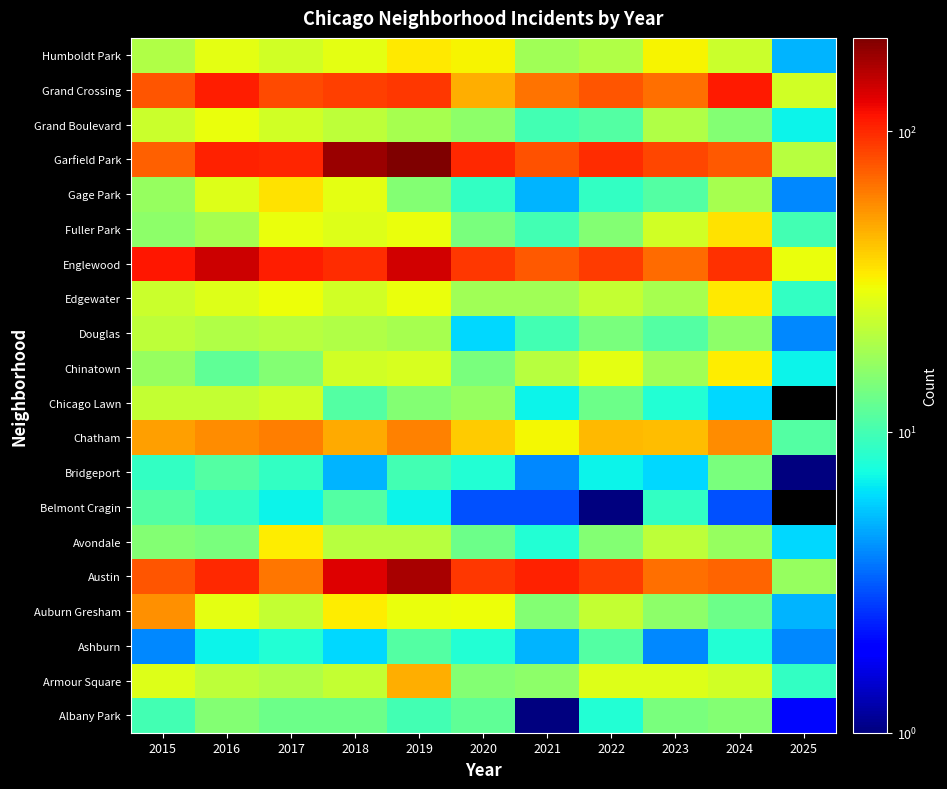

Is it true that Garfield Park equals 204.0 at 2019?

True